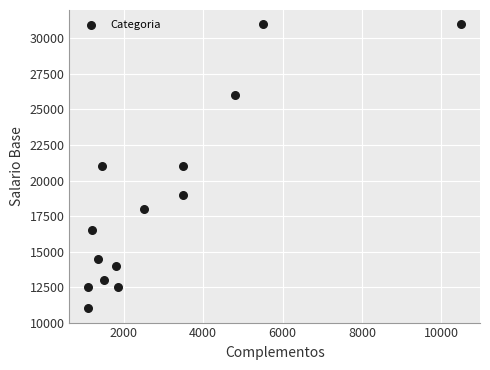

What is the range of Y values (max minus min)?

20000